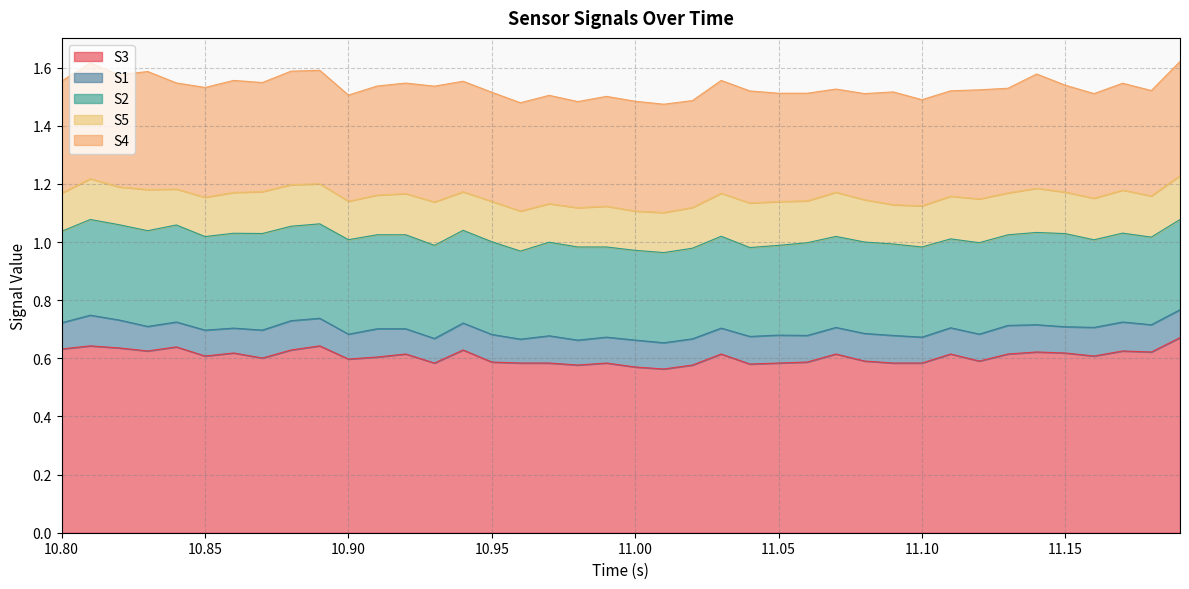

Reading left to right, what are all the values shown in this chart?

S3: 0.6	0.6	0.6	0.6	0.6	0.6	0.6	0.6	0.6	0.6	0.6	0.6	0.6	0.6	0.6	0.6	0.6	0.6	0.6	0.6	0.6	0.6	0.6	0.6	0.6	0.6	0.6	0.6	0.6	0.6	0.6	0.6	0.6	0.6	0.6	0.6	0.6	0.6	0.6	0.7
S1: 0.1	0.1	0.1	0.1	0.1	0.1	0.1	0.1	0.1	0.1	0.1	0.1	0.1	0.1	0.1	0.1	0.1	0.1	0.1	0.1	0.1	0.1	0.1	0.1	0.1	0.1	0.1	0.1	0.1	0.1	0.1	0.1	0.1	0.1	0.1	0.1	0.1	0.1	0.1	0.1
S2: 0.3	0.3	0.3	0.3	0.3	0.3	0.3	0.3	0.3	0.3	0.3	0.3	0.3	0.3	0.3	0.3	0.3	0.3	0.3	0.3	0.3	0.3	0.3	0.3	0.3	0.3	0.3	0.3	0.3	0.3	0.3	0.3	0.3	0.3	0.3	0.3	0.3	0.3	0.3	0.3
S5: 0.1	0.1	0.1	0.1	0.1	0.1	0.1	0.1	0.1	0.1	0.1	0.1	0.1	0.1	0.1	0.1	0.1	0.1	0.1	0.1	0.1	0.1	0.1	0.1	0.2	0.2	0.1	0.2	0.1	0.1	0.1	0.1	0.2	0.1	0.2	0.1	0.1	0.1	0.1	0.2
S4: 0.4	0.4	0.4	0.4	0.4	0.4	0.4	0.4	0.4	0.4	0.4	0.4	0.4	0.4	0.4	0.4	0.4	0.4	0.4	0.4	0.4	0.4	0.4	0.4	0.4	0.4	0.4	0.4	0.4	0.4	0.4	0.4	0.4	0.4	0.4	0.4	0.4	0.4	0.4	0.4